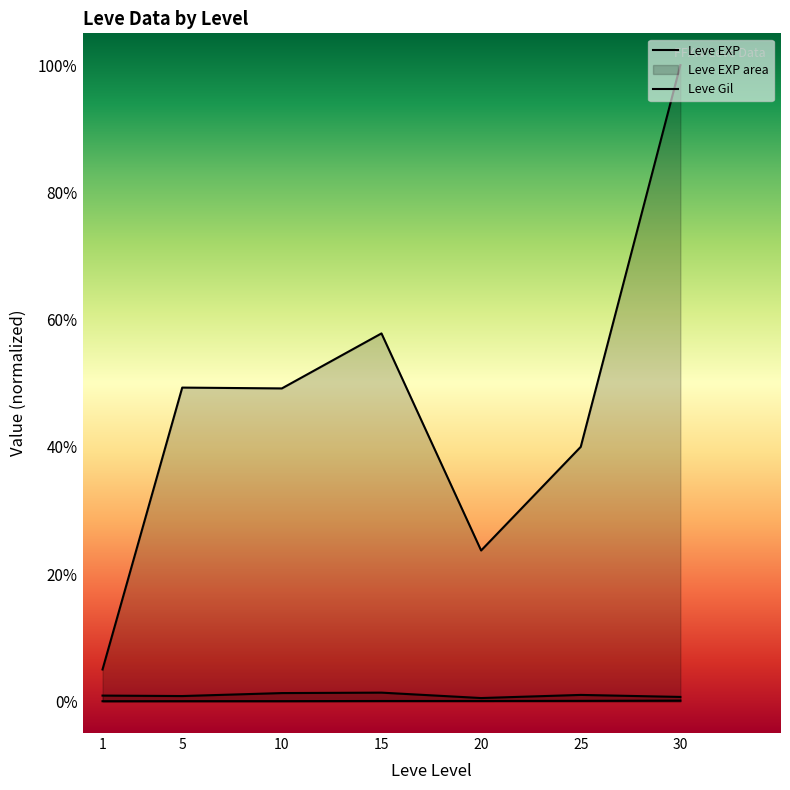

Reading left to right, transcribe all the data shown in this chart.

Leve EXP: 1.3	6.2	7.7	22.3	23.3	34.7	59.0
Leve Gil: 531.7	488.3	768.3	810.0	300.0	595.0	405.0
currentAveragePrice: 2996.8	29583.8	29506.2	34695.0	14218.7	23995.8	60000.0